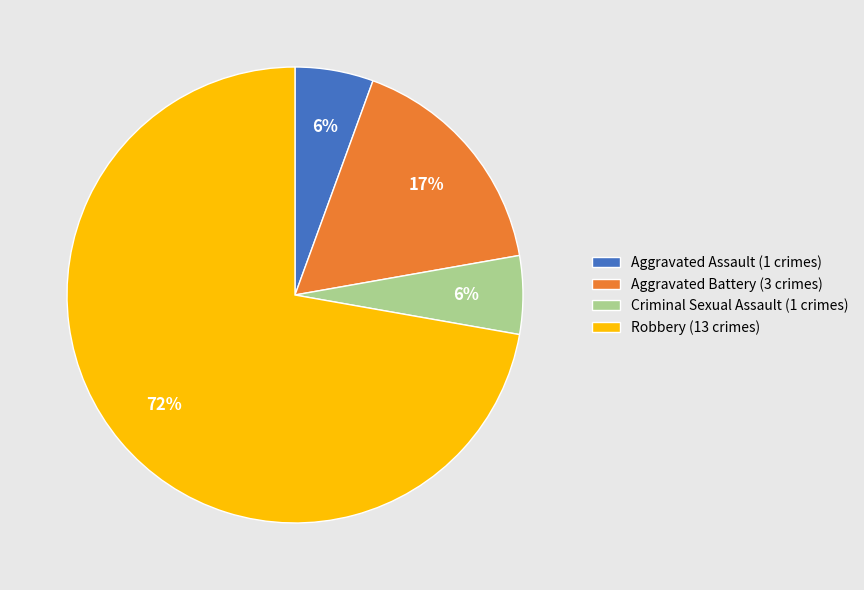

To the nearest percent, what is the average slice percentage?

25%